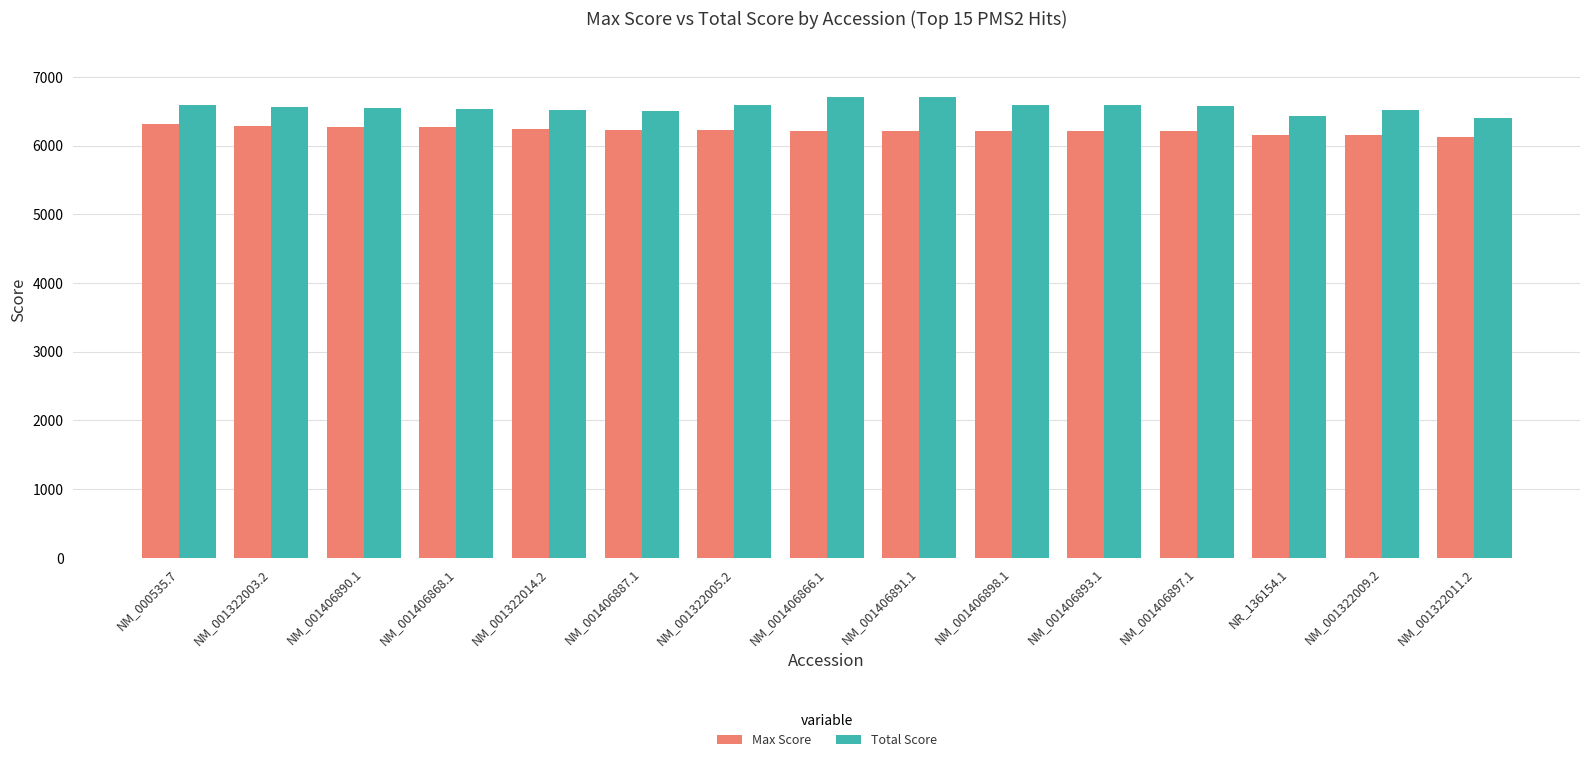

List the series in order of their overall mean, highest first.

Total Score, Max Score